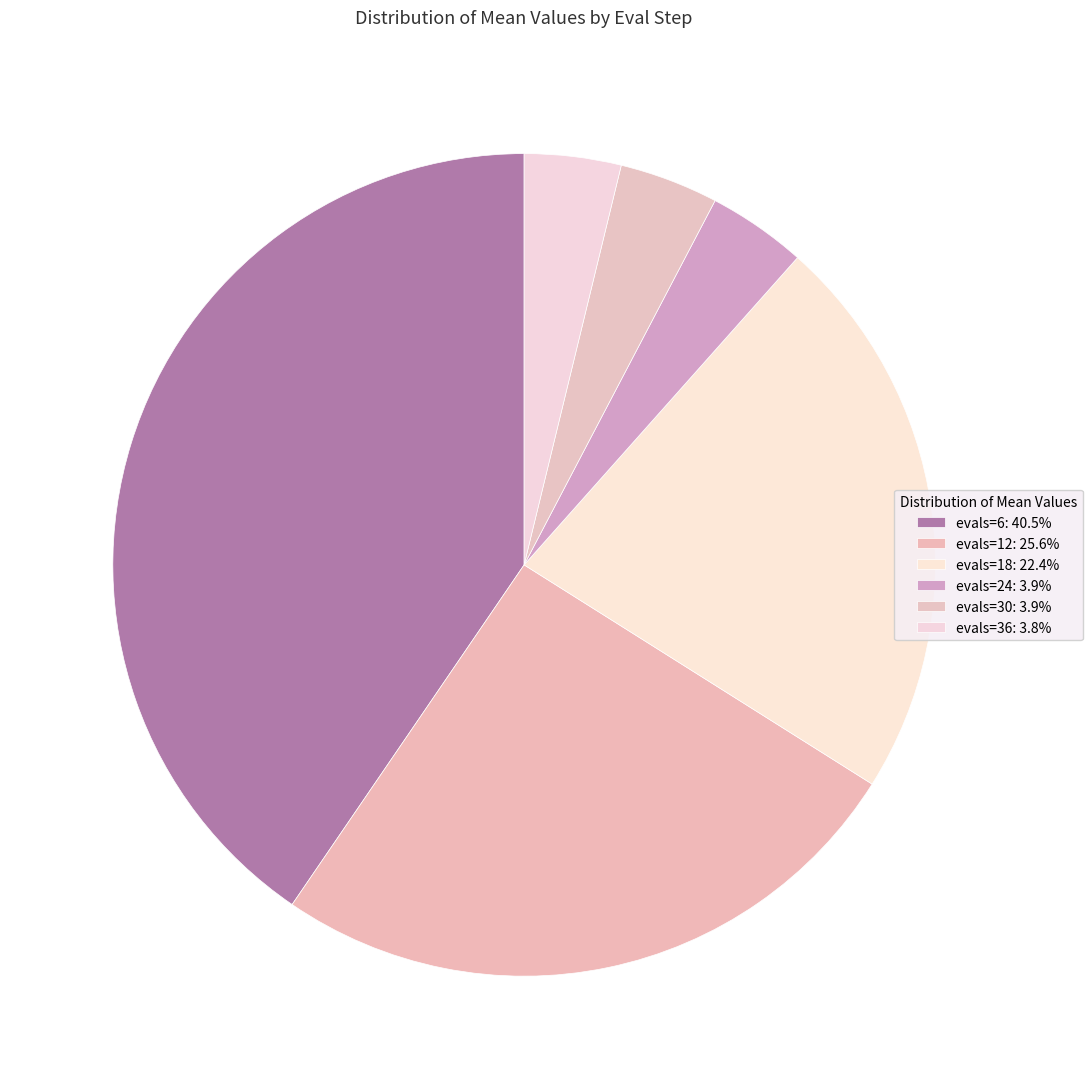

Does evals=24 account for over 50% of the chart?

No